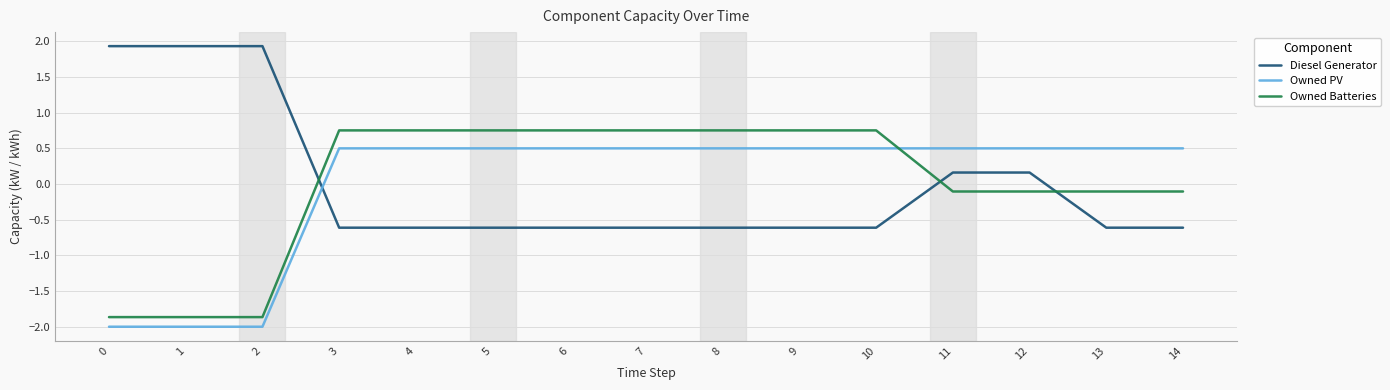

Is it true that Diesel Generator equals -0.6 at 7?

True